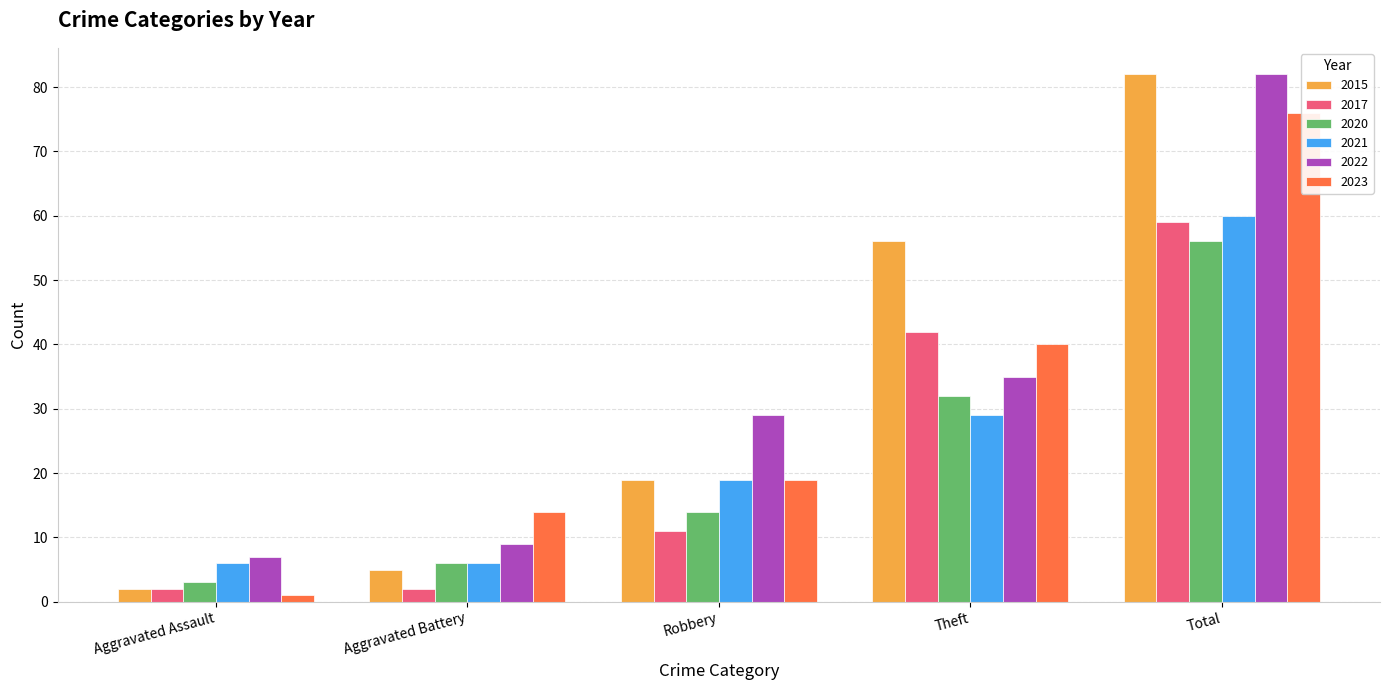

What is the highest value of the 2015 series?

82